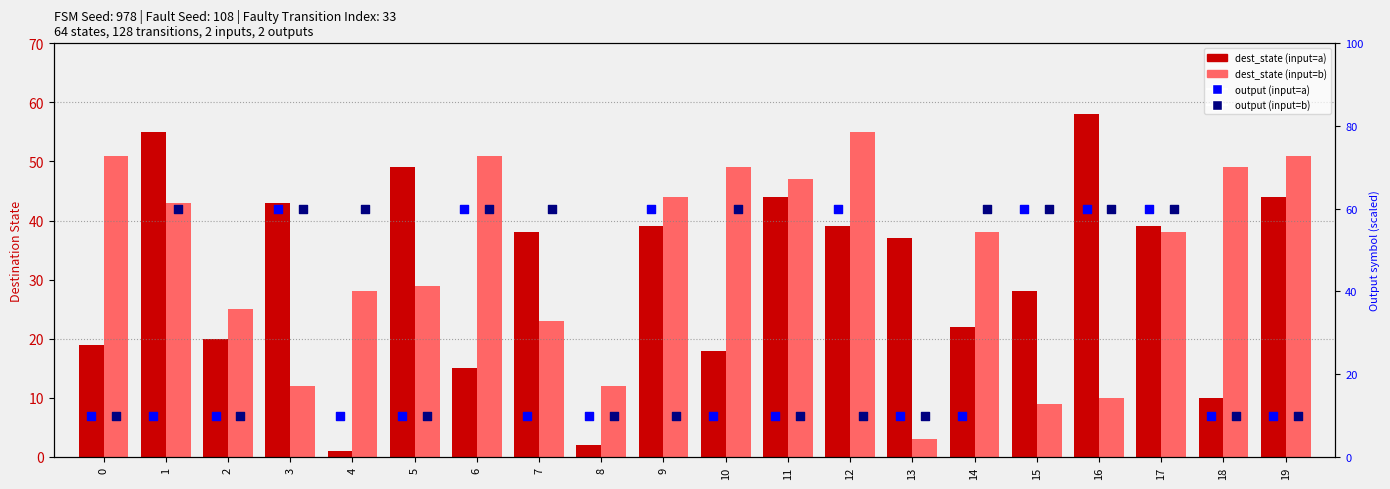

Is the value of output (input=a) at 15 greater than the value of output (input=b) at 14?

No